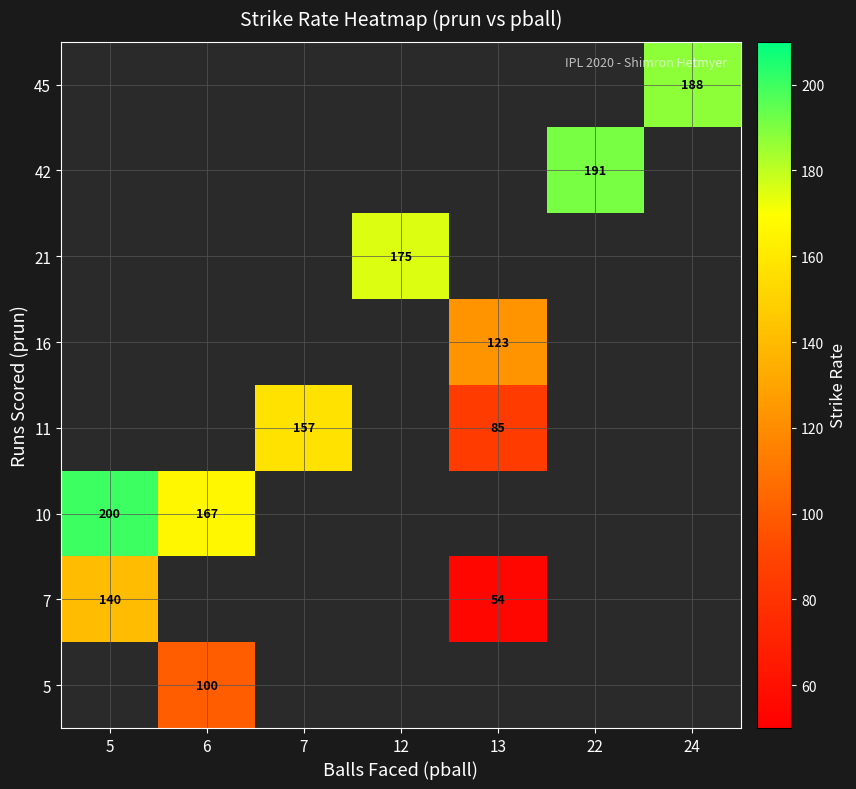

Is it true that 7 equals 47 at 5?

False